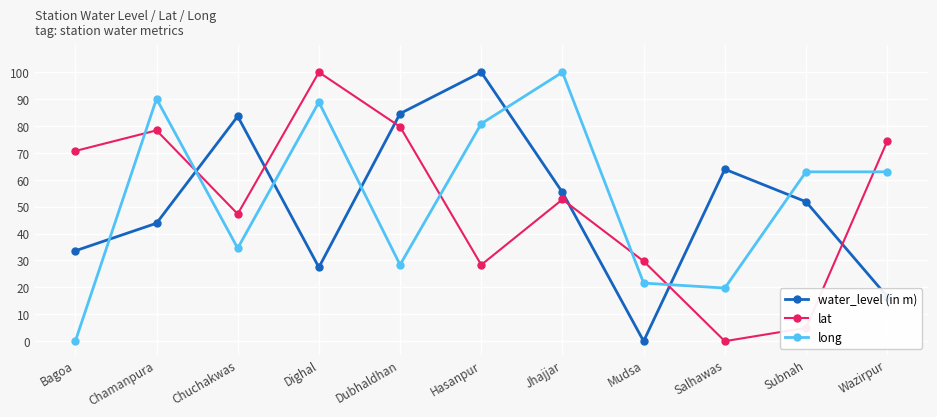

How many times do long and water_level (in m) cross each other?

7